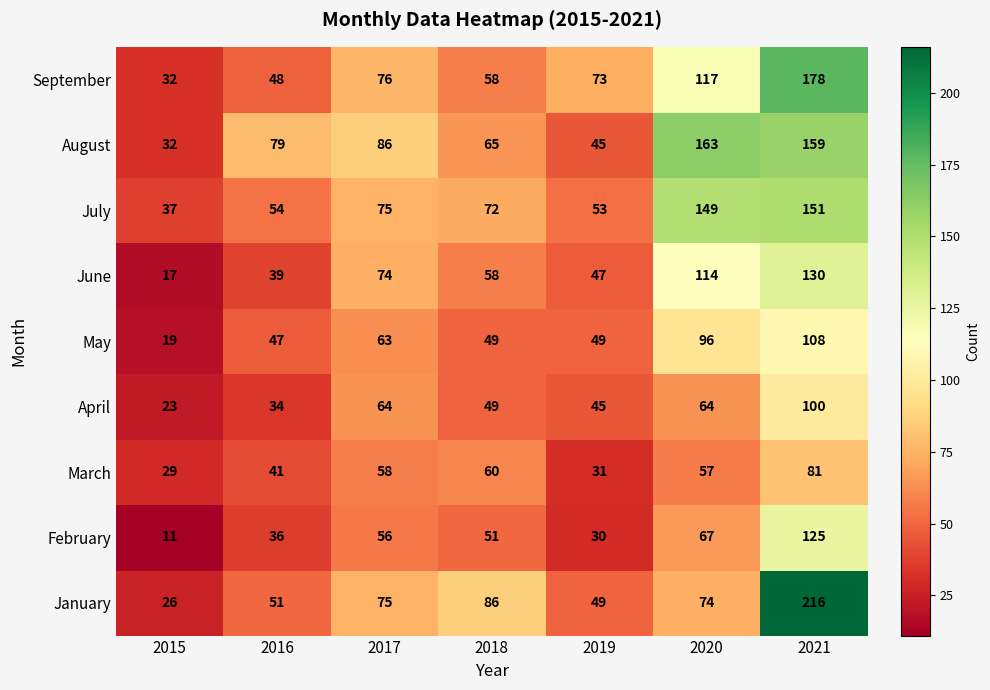

True or false: September has a value of 178 at 2021.

True